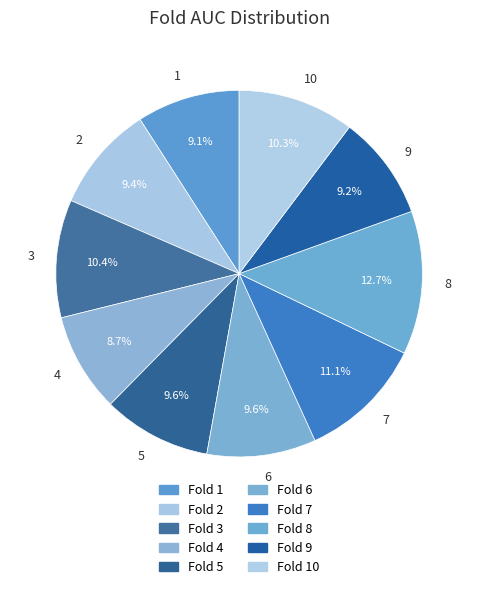

How much of the chart is everything except 6?

90.4%